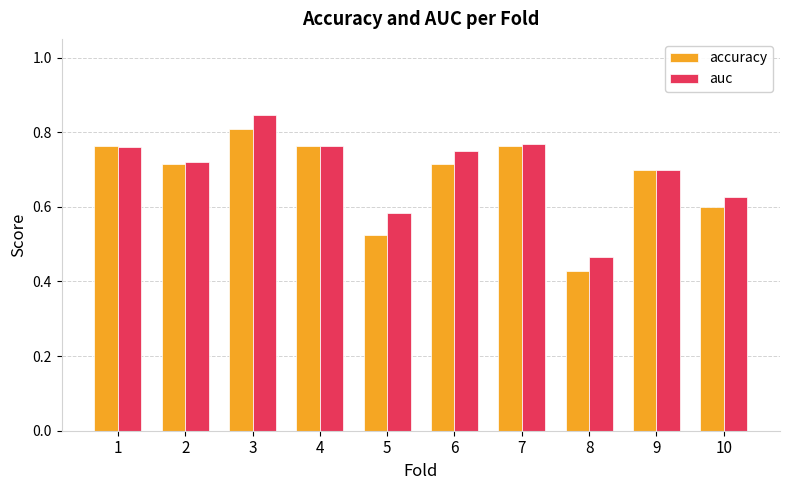

How many groups of bars are there?

10